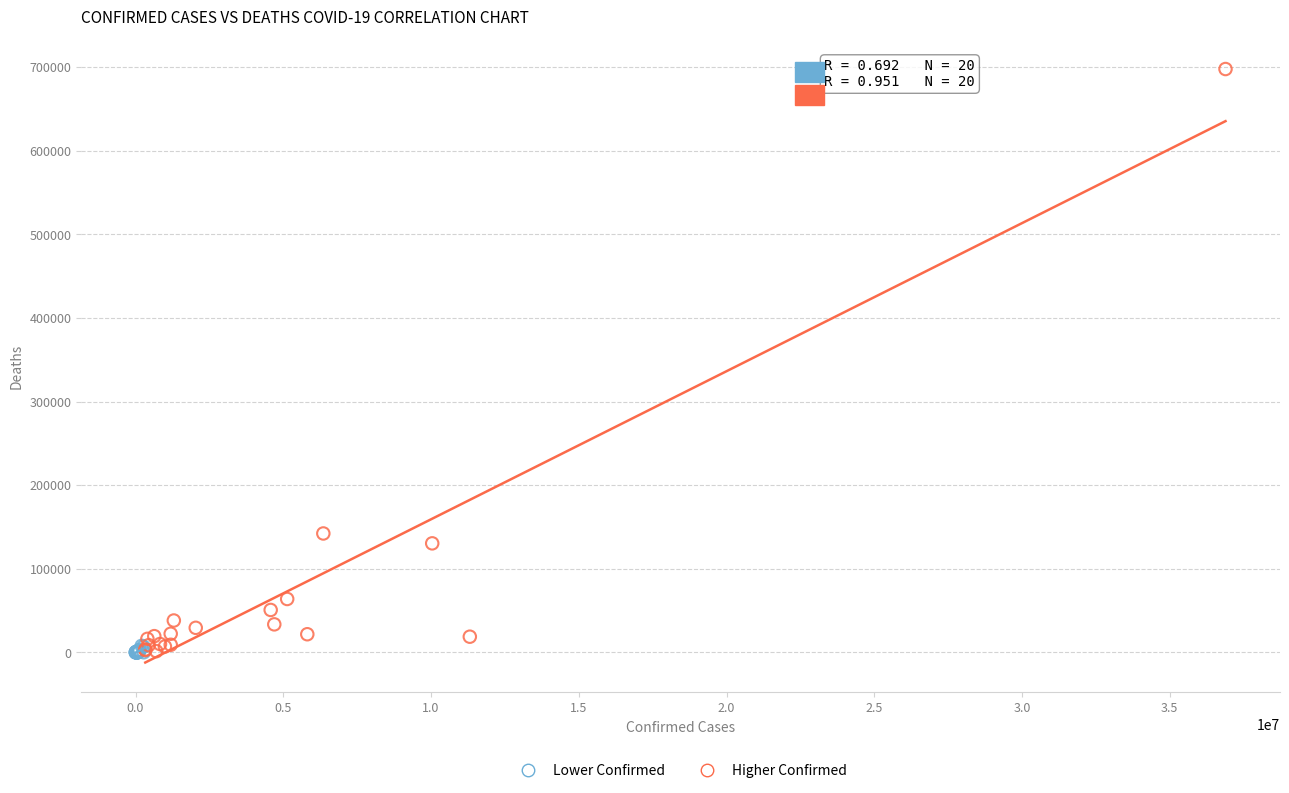

Which series has the widest spread of Y values?

Higher Confirmed